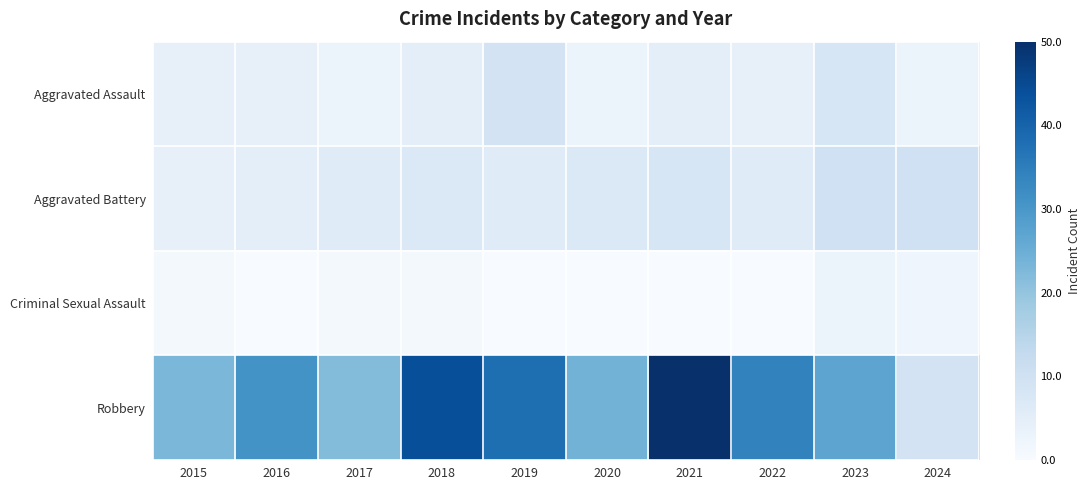

Reading left to right, extract all data points from this chart.

Aggravated Assault: 2015=4	2016=4	2017=3	2018=5	2019=9	2020=3	2021=5	2022=4	2023=8	2024=3
Aggravated Battery: 2015=4	2016=5	2017=6	2018=7	2019=6	2020=7	2021=8	2022=6	2023=10	2024=10
Criminal Sexual Assault: 2015=1	2016=0	2017=1	2018=1	2019=0	2020=0	2021=0	2022=0	2023=3	2024=2
Robbery: 2015=23	2016=31	2017=22	2018=44	2019=38	2020=24	2021=50	2022=34	2023=27	2024=9